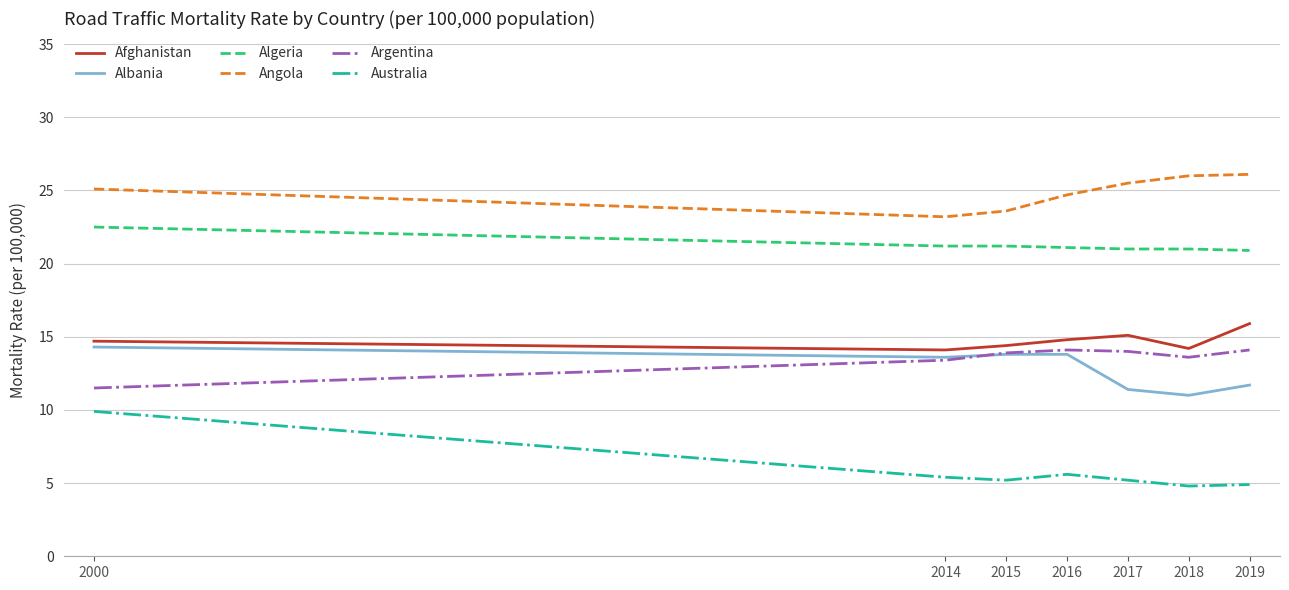

At which category is the sum across all series the highest?

2000